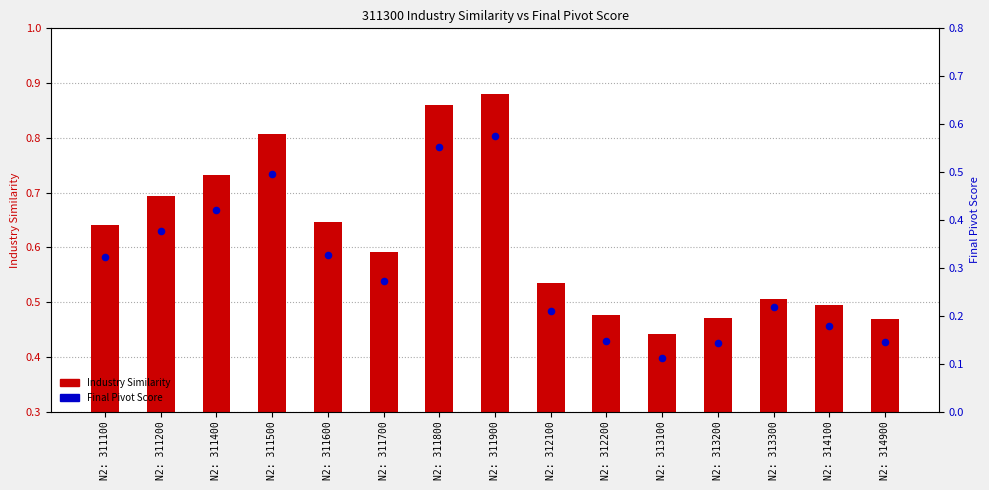

Which series has the largest Y range (max minus min)?

Final Pivot Score